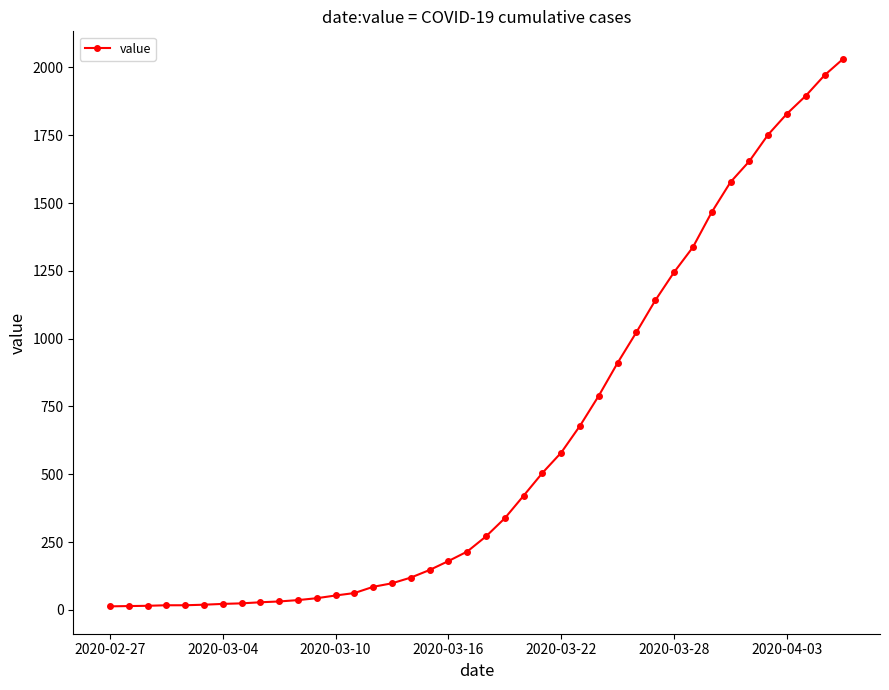

What is the maximum value shown in the chart?

2032